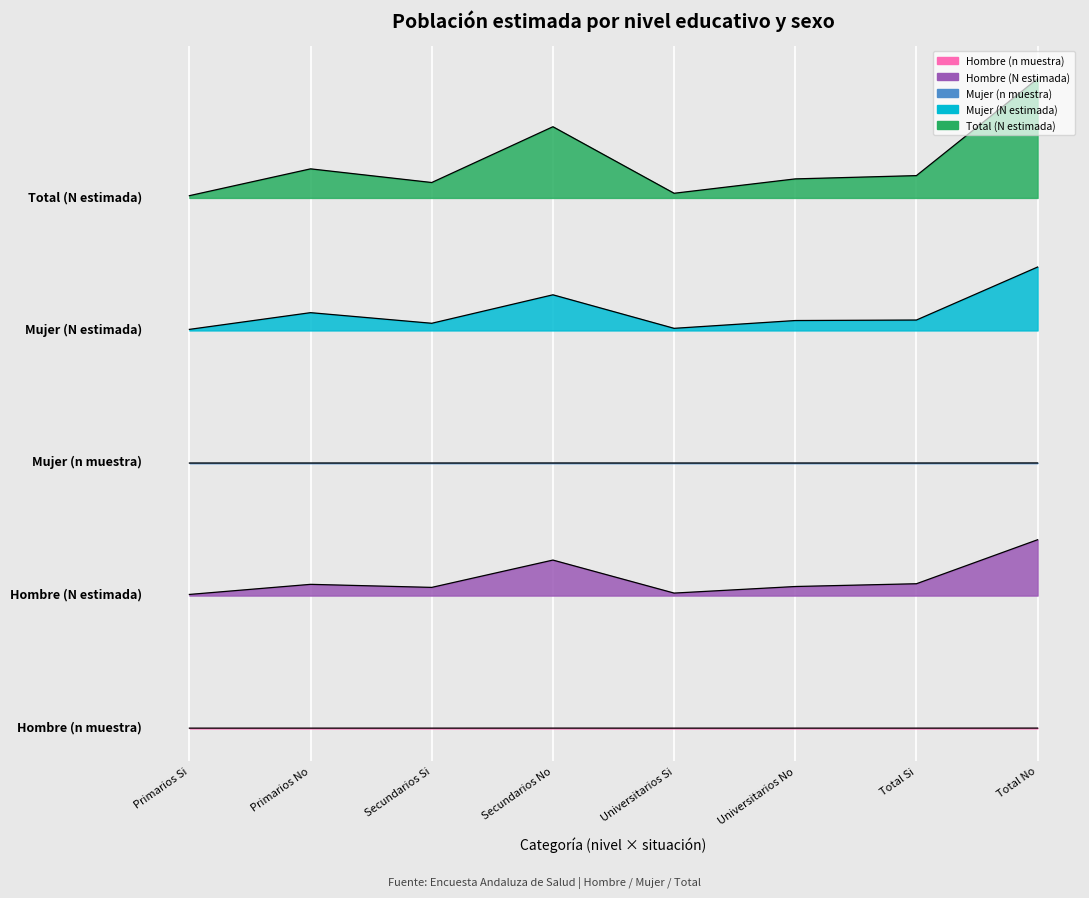

How many data points in Hombre (n muestra) are less than 73?

4